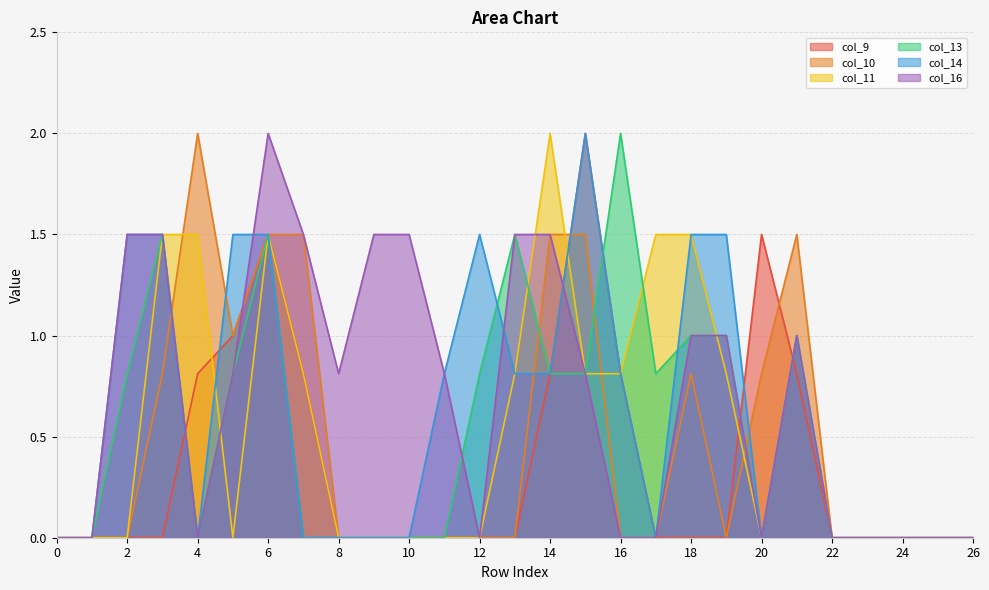

How many lines are shown in the chart?

6